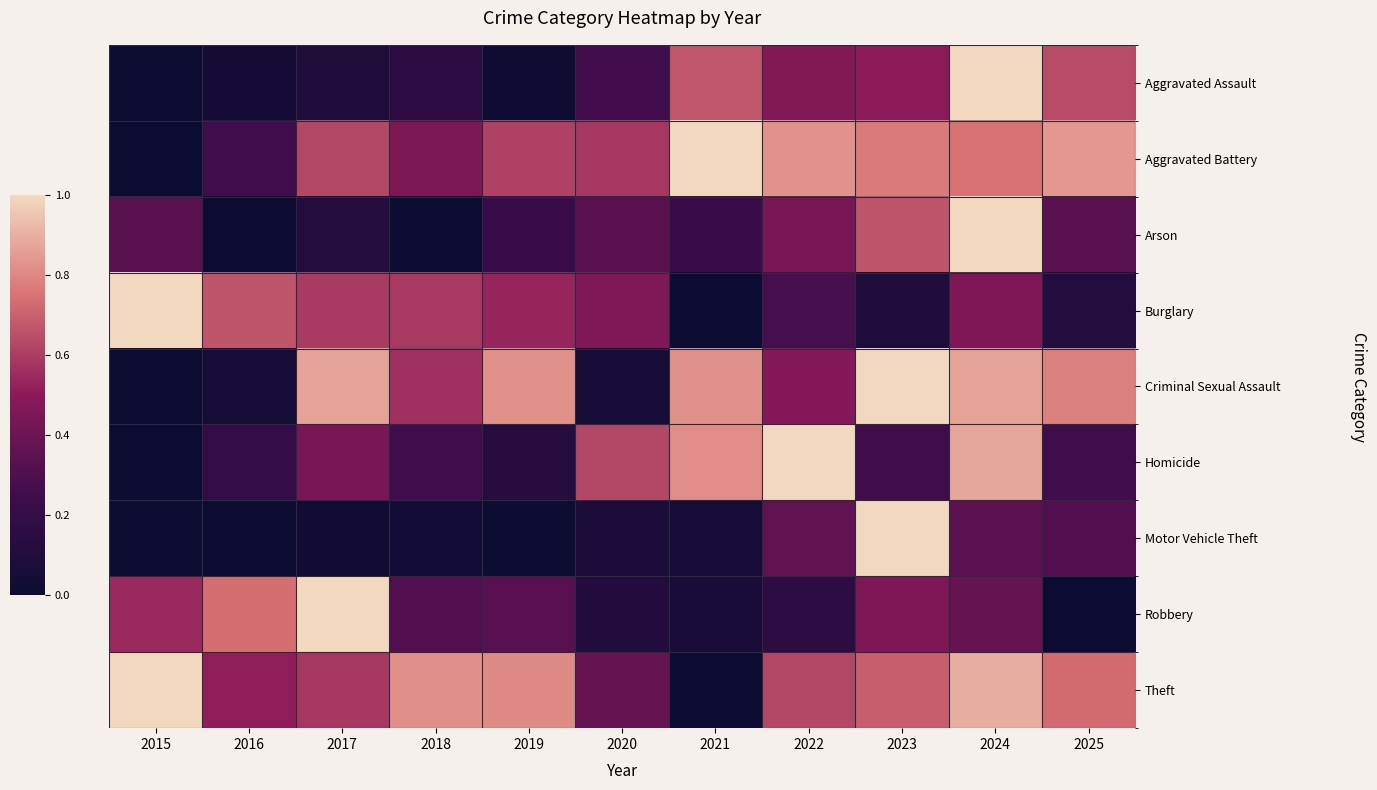

Between 2022 and 2017, which is larger?

2022